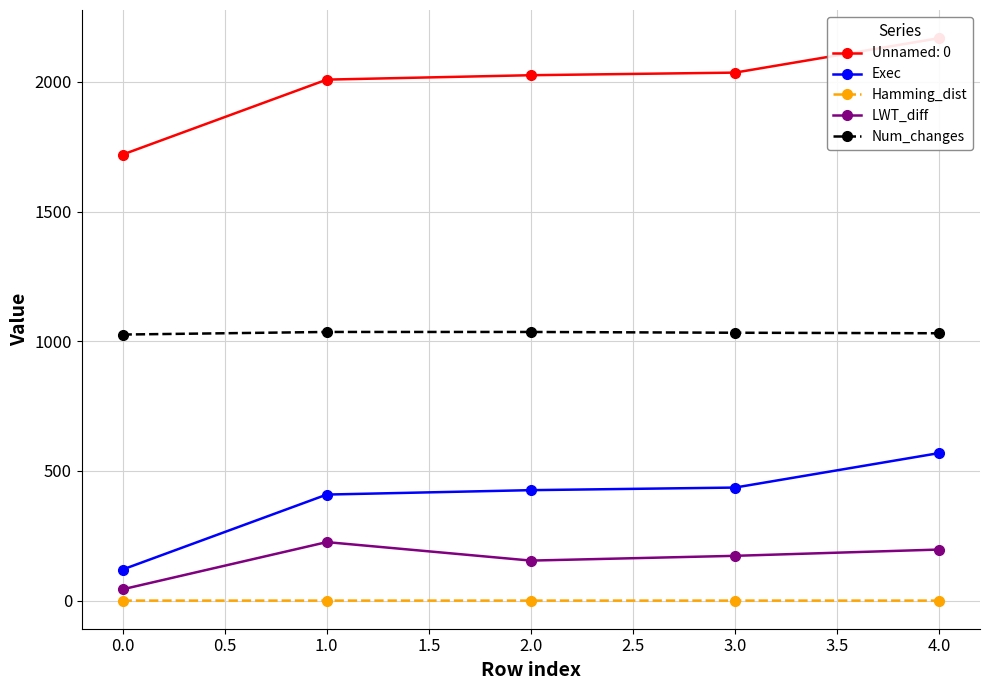

How many data points in Num_changes are above 1033?

2